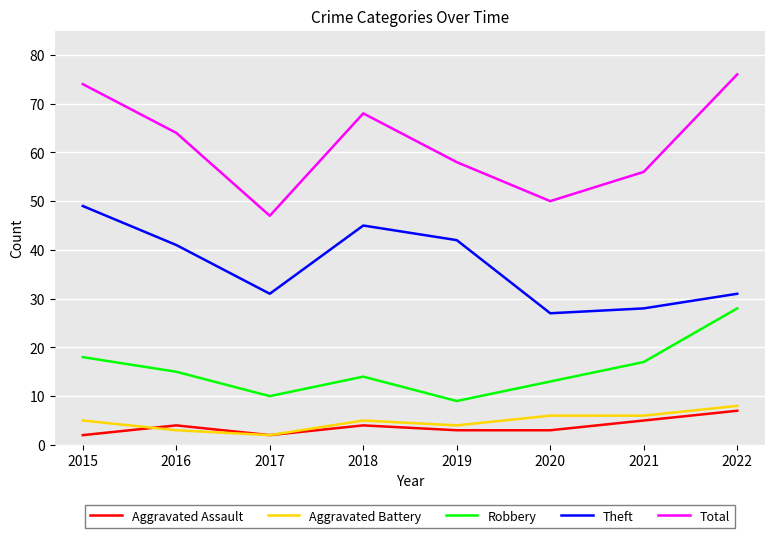

What is the difference between the highest and lowest values at 2017?

45